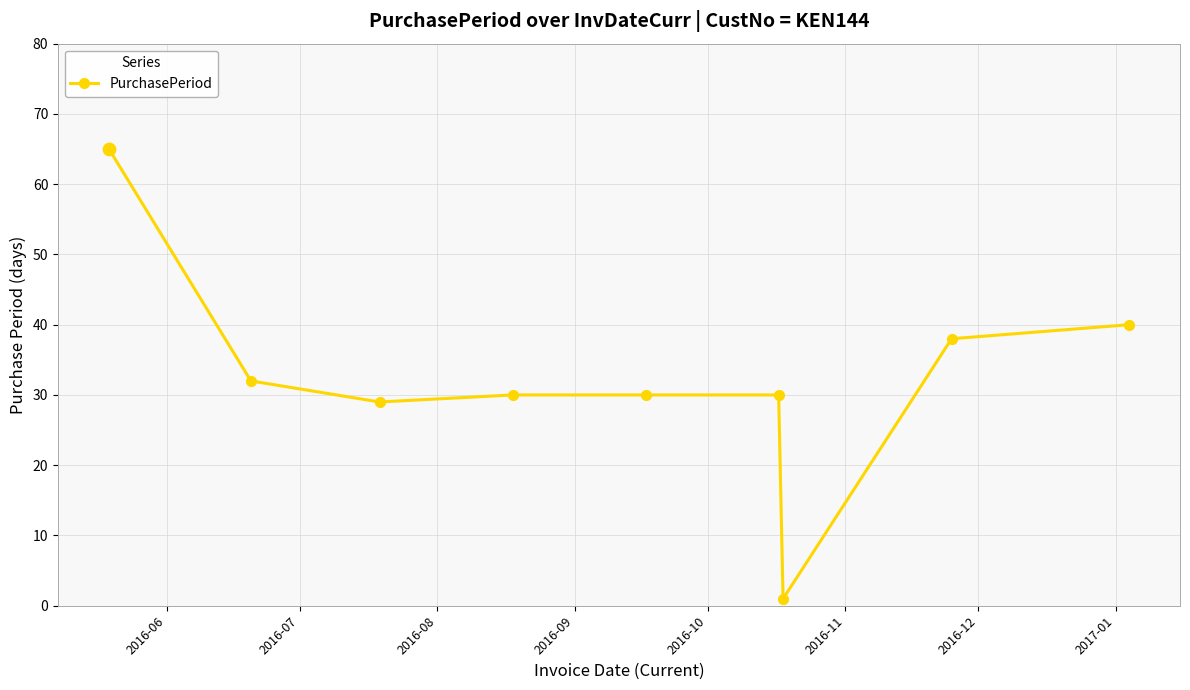

What is the difference between the maximum and minimum values?

64